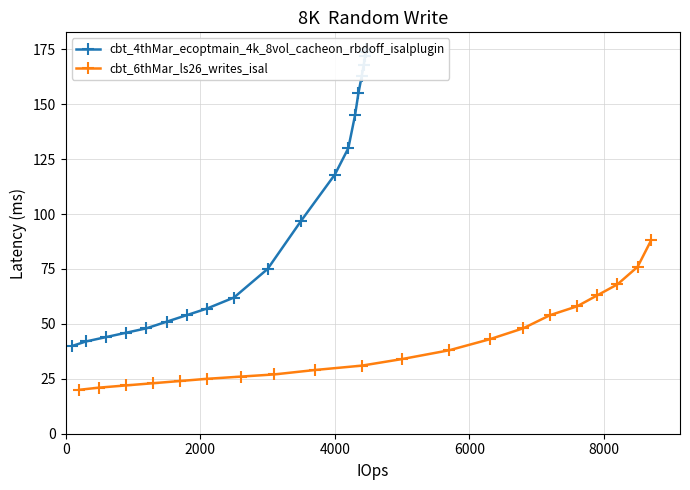

What is the lowest value of the cbt_4thMar_ecoptmain_4k_8vol_cacheon_rbdoff_isalplugin series?

40